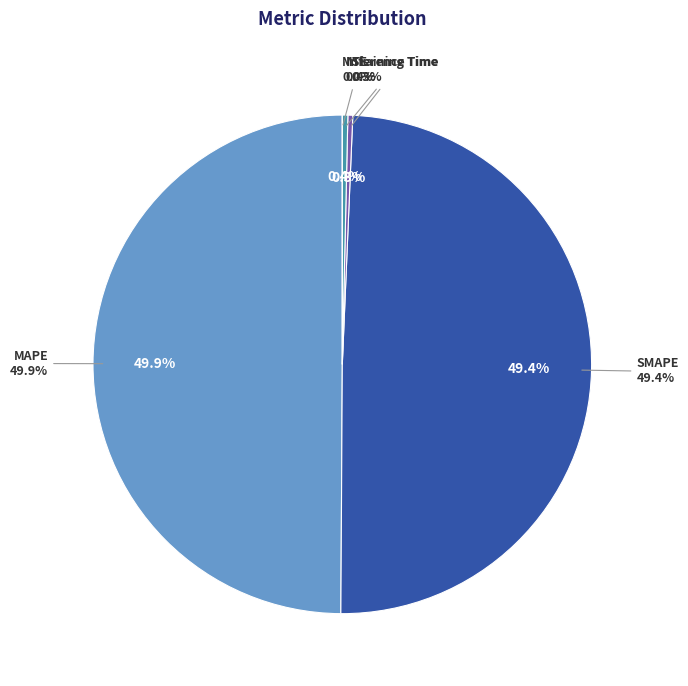

To the nearest percent, what is the difference between the largest and smallest slice percentages?

50%